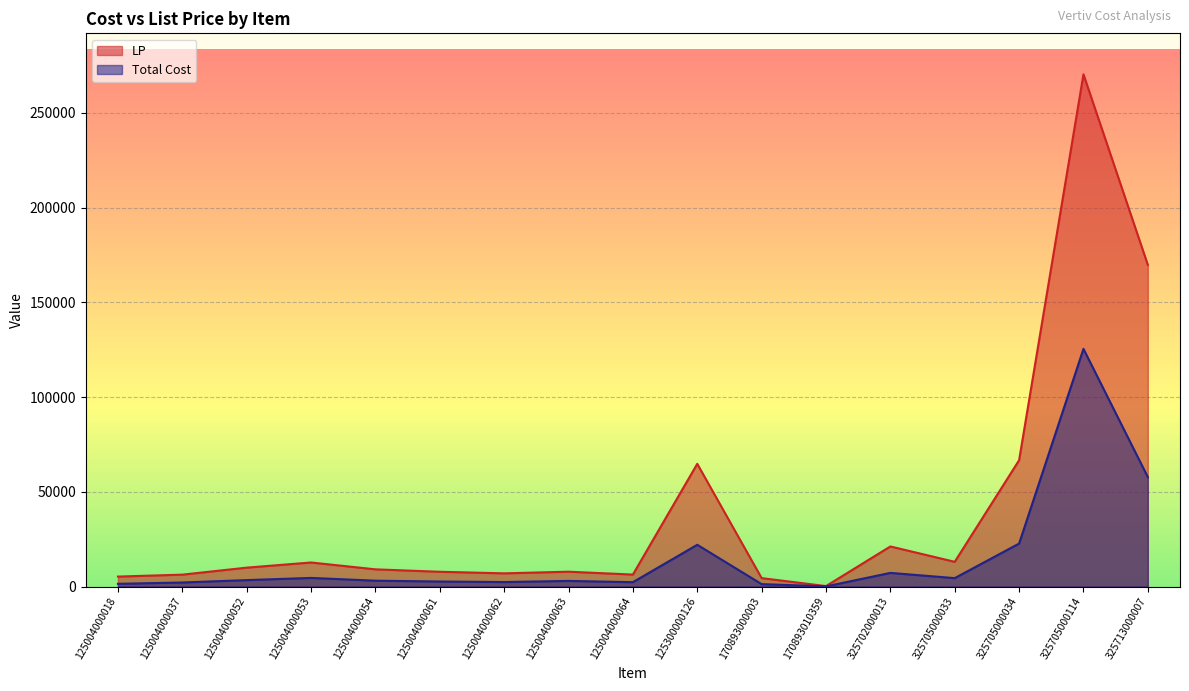

List the labels in order of LP value, smallest first.

170893010359, 170893000003, 125004000018, 125004000037, 125004000064, 125004000062, 125004000061, 125004000063, 125004000054, 125004000052, 125004000053, 325705000033, 325702000013, 125300000126, 325705000034, 325713000007, 325705000114